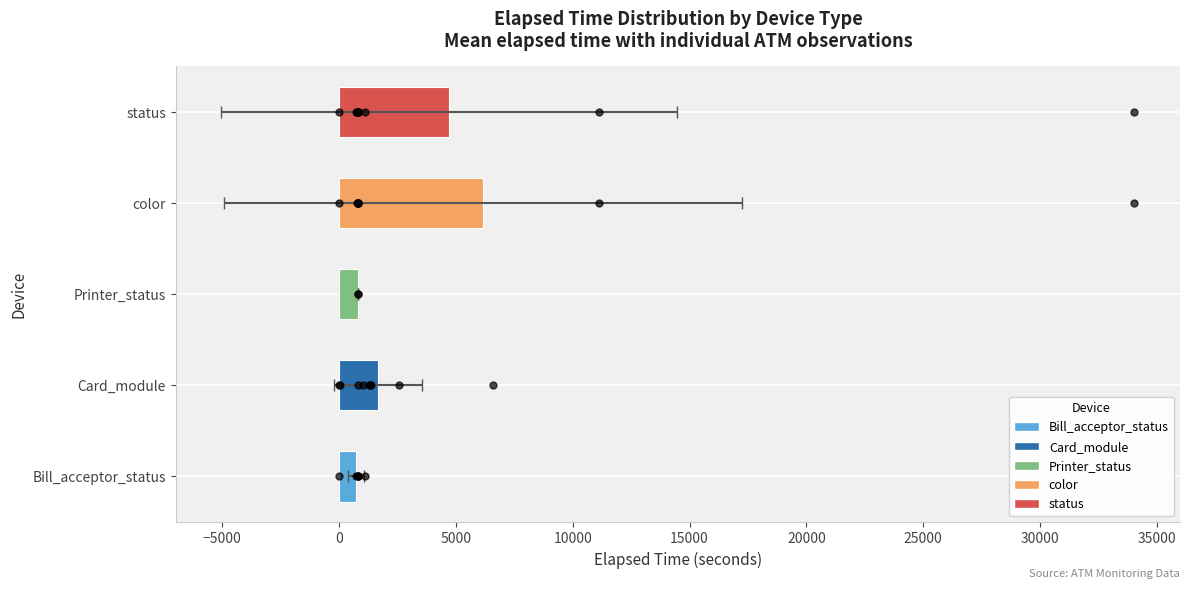

What is the change in value from 5000 to 10000?

-1436.3